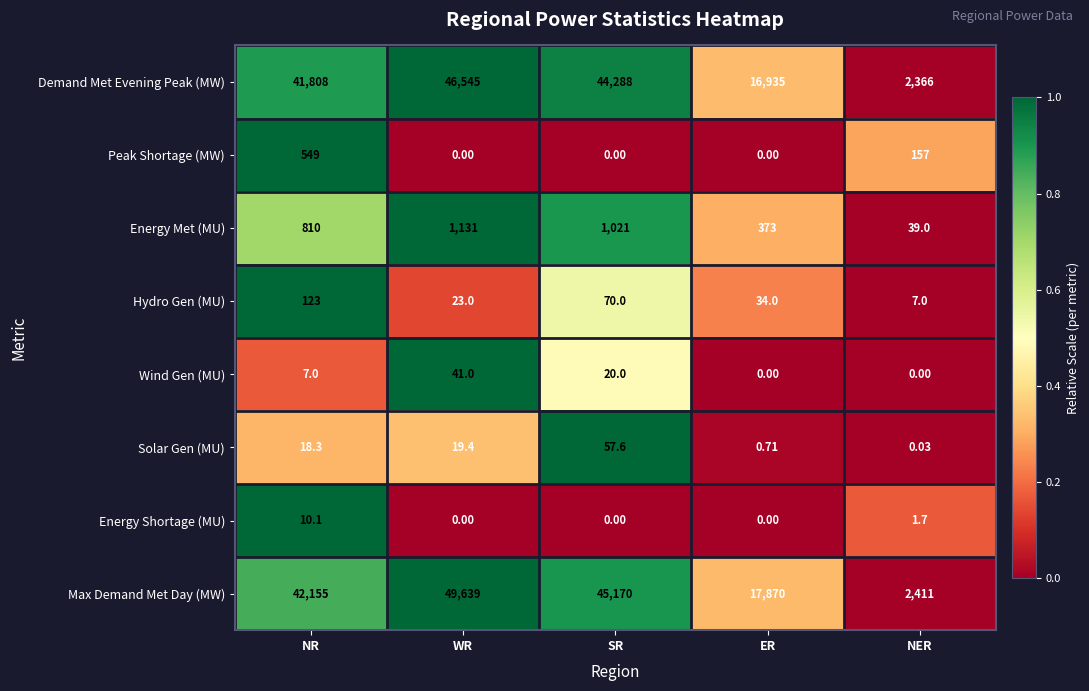

Which series has the widest spread of values?

Max Demand Met Day (MW)